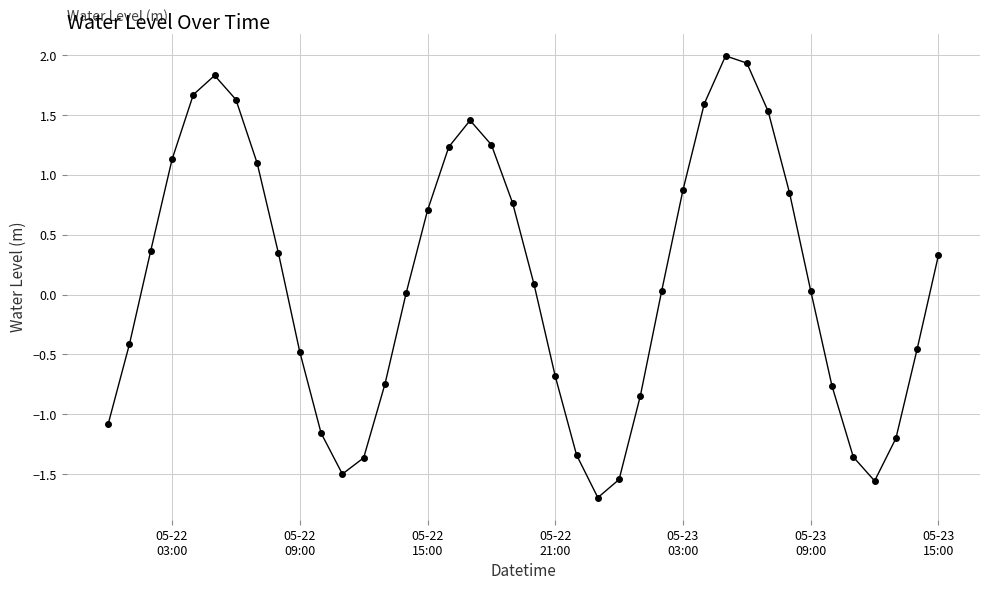

What is the maximum value shown in the chart?

2.0